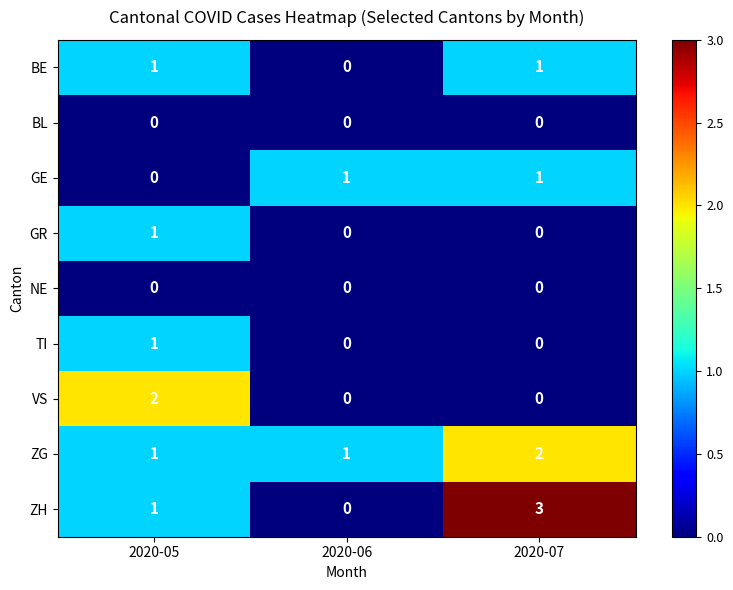

At which category does the chart reach its peak across all series?

2020-07